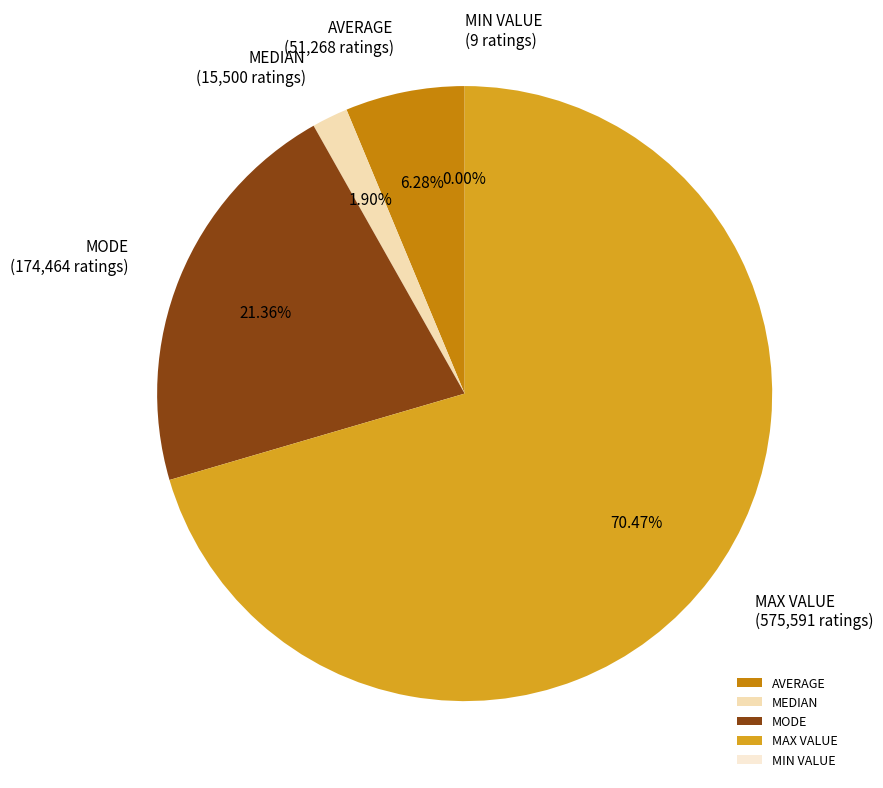

The MODE slice represents 21% of the pie. True or false?

True